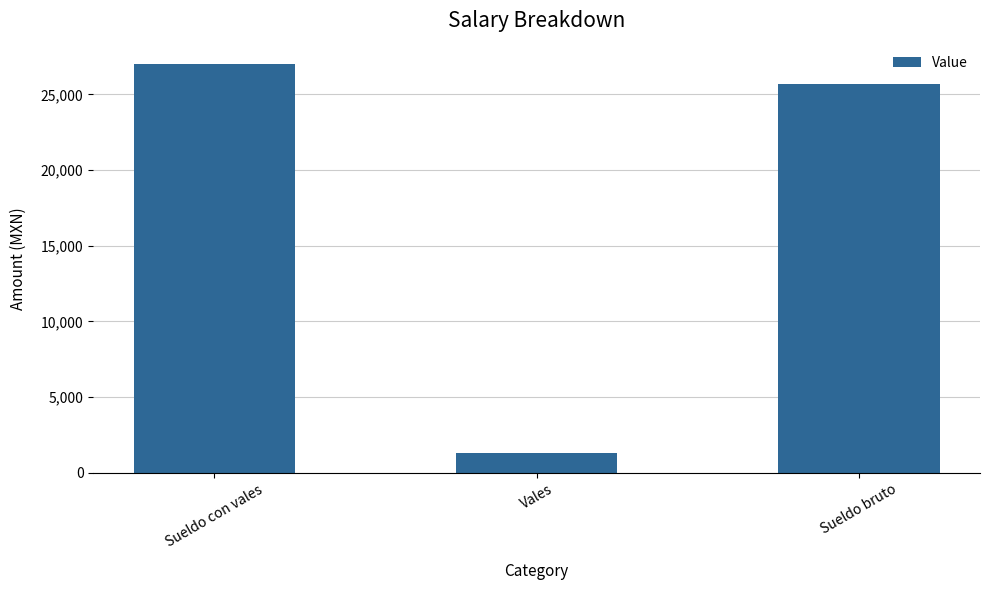

At which label is the value closest to 14142?

Sueldo bruto